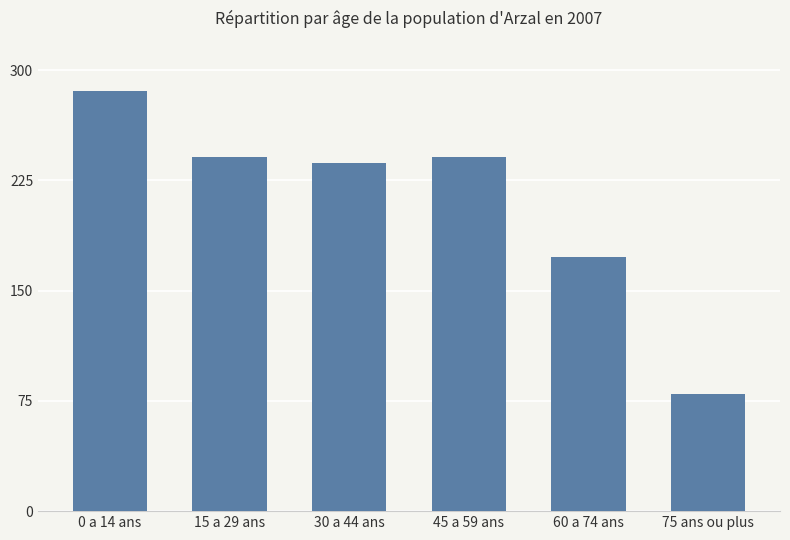

True or false: the data shows 70 at 15 a 29 ans.

False